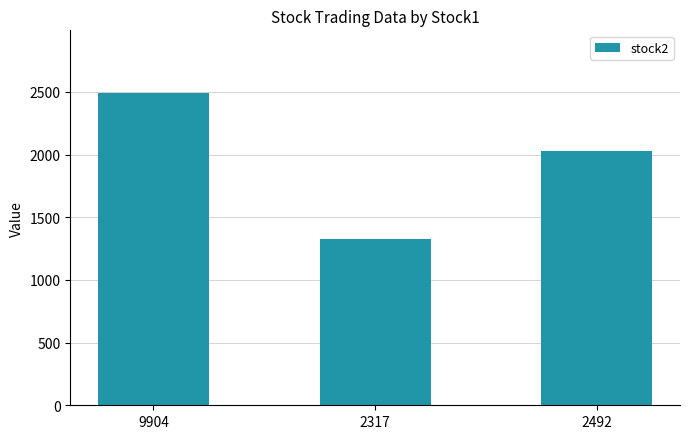

Which label corresponds to the largest value in the chart?

9904